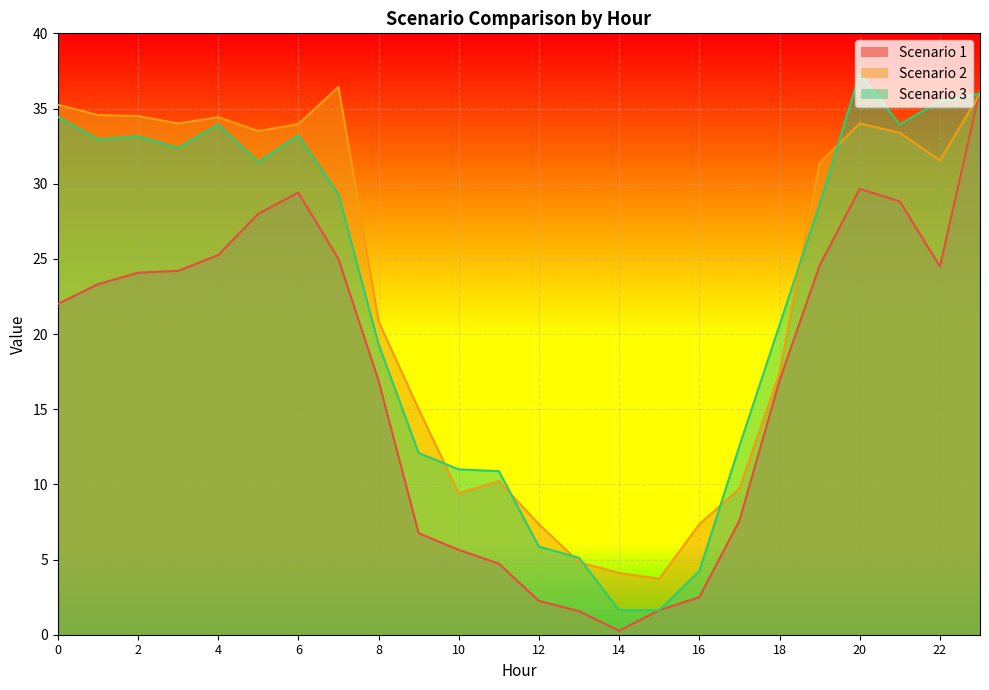

Rank the series by their maximum value, from lowest to highest.

Scenario 1, Scenario 2, Scenario 3